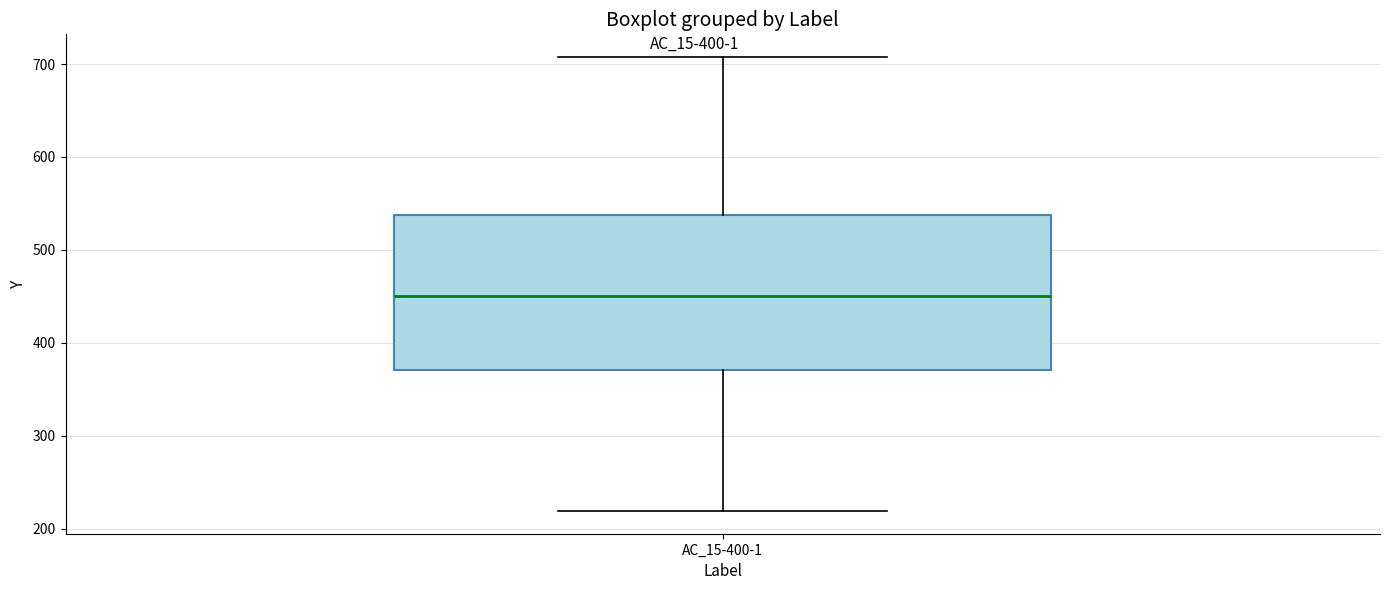

Read this box plot against the y-axis: the position of the median line, the range covered by the box, and the ends of both whiskers. The values are not printed on the chart, so give them approximately, as read against the axis.

median 450, box 370 to 540, whiskers 220 to 710